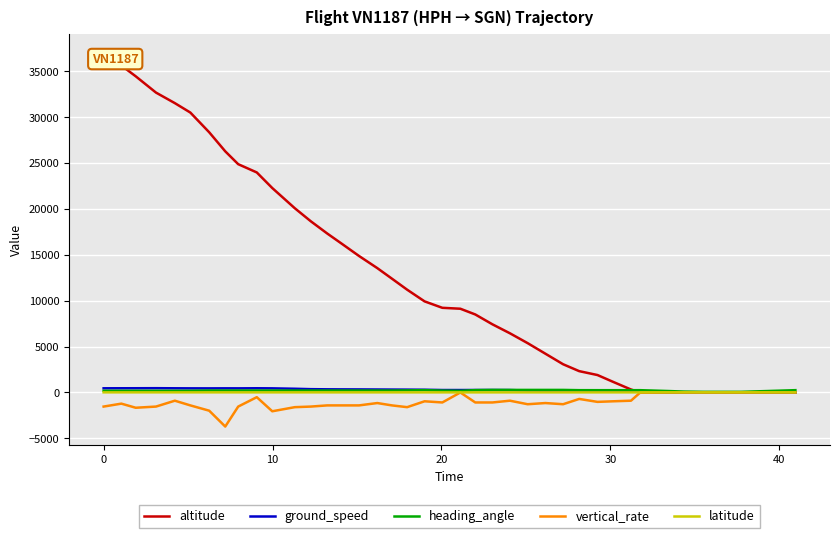

Which series has the largest total across all categories?

altitude